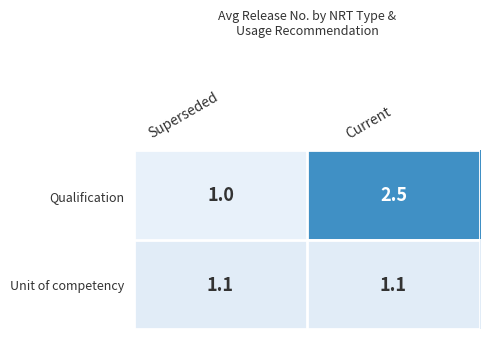

The Qualification series shows 1.0 at Superseded. True or false?

True